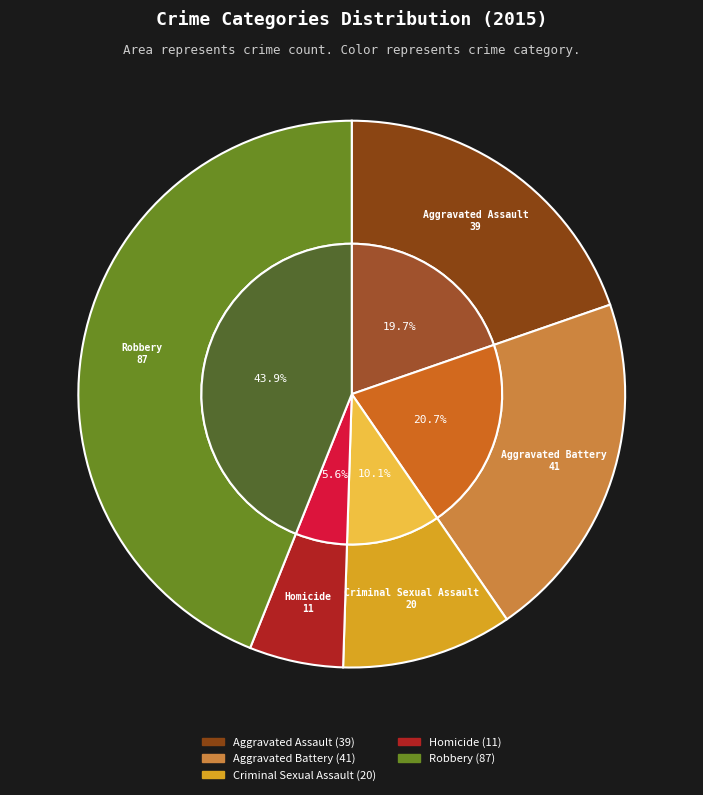

To the nearest percent, what portion does Robbery represent?

44%